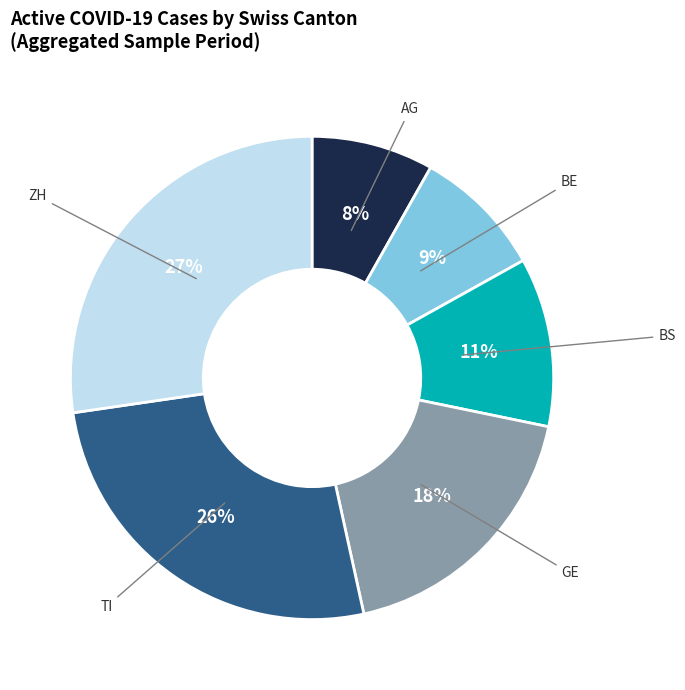

To the nearest percent, what is the combined percentage of TI and GE?

44%